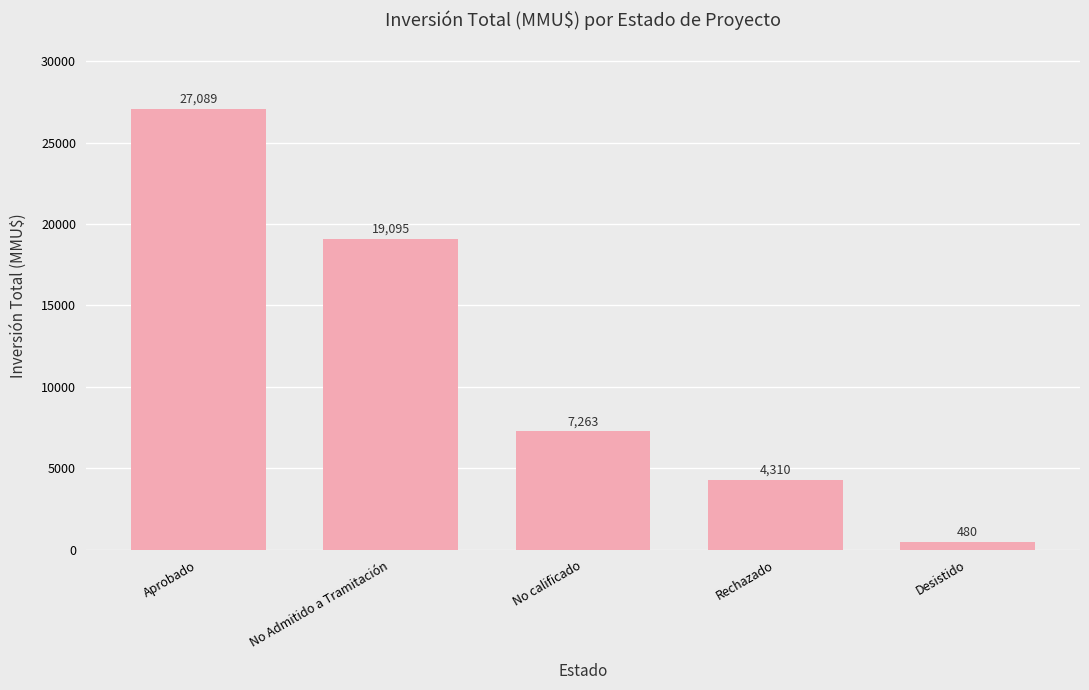

What is the label of the 5th bar from the left?

Desistido